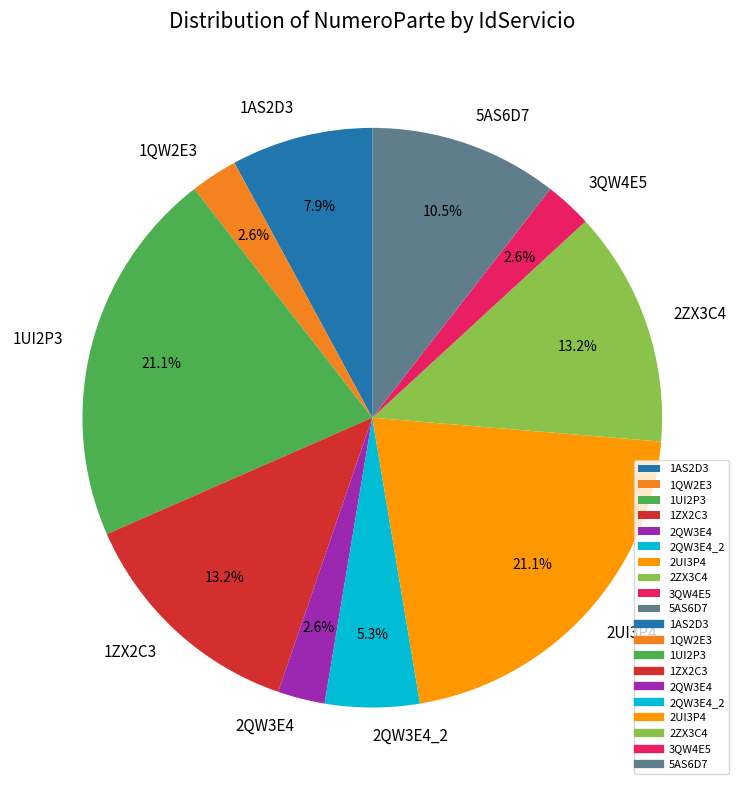

Is there a majority slice in this chart?

No